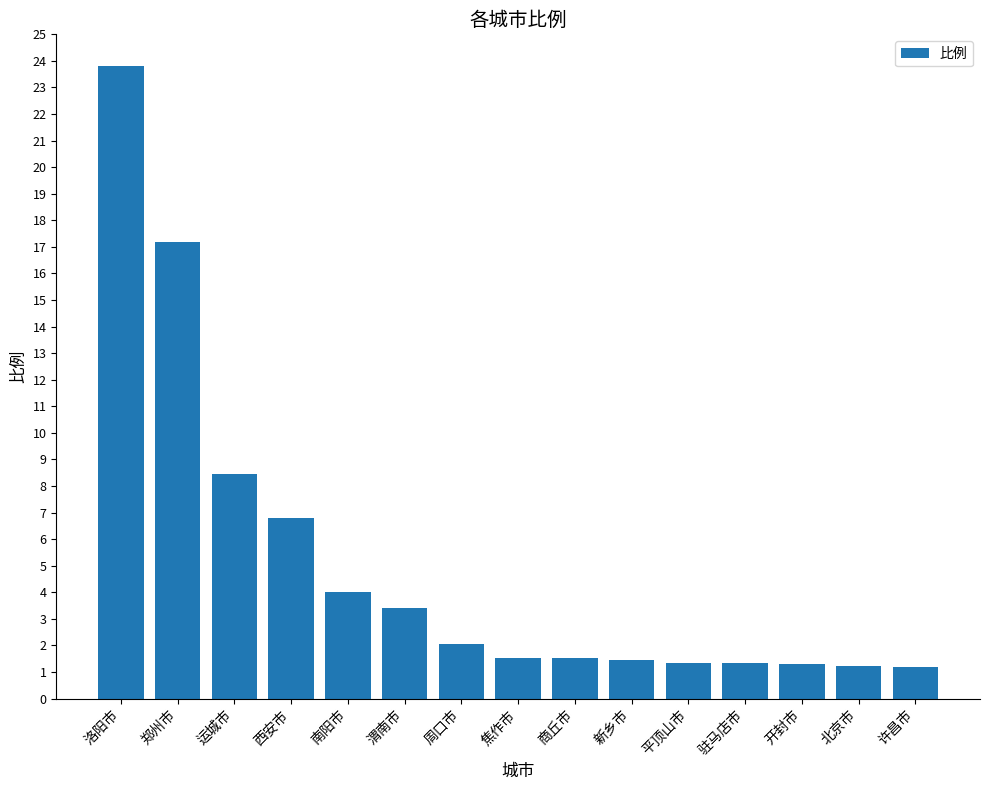

Where is the data nearest to the value 12?

运城市